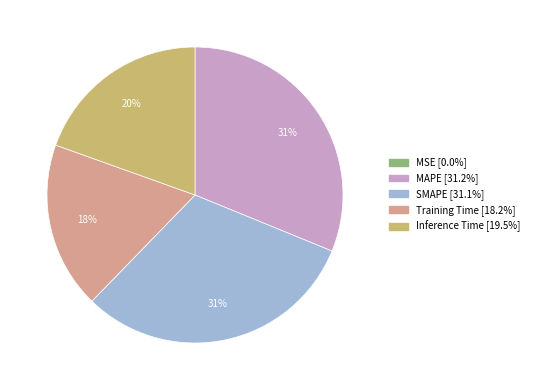

To the nearest percent, what percentage of the pie is MAPE?

31%